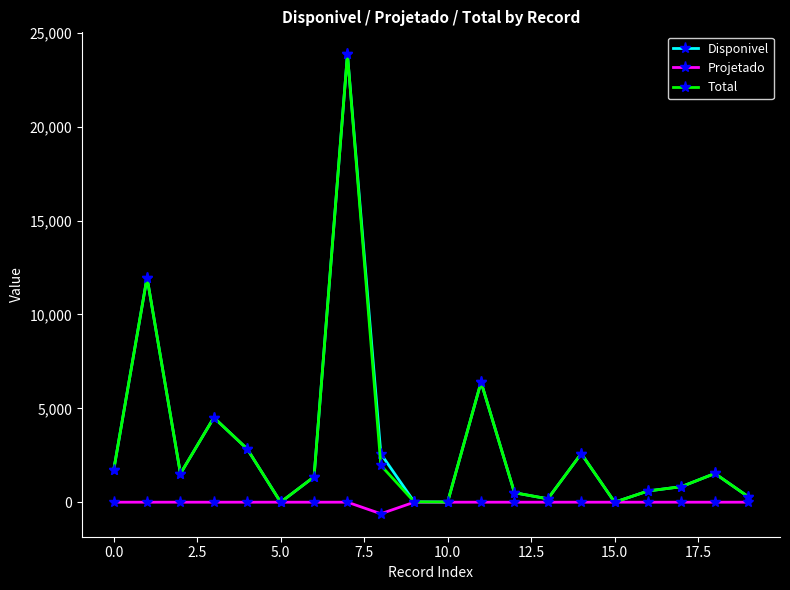

What is the maximum value shown in the chart?

23853.7